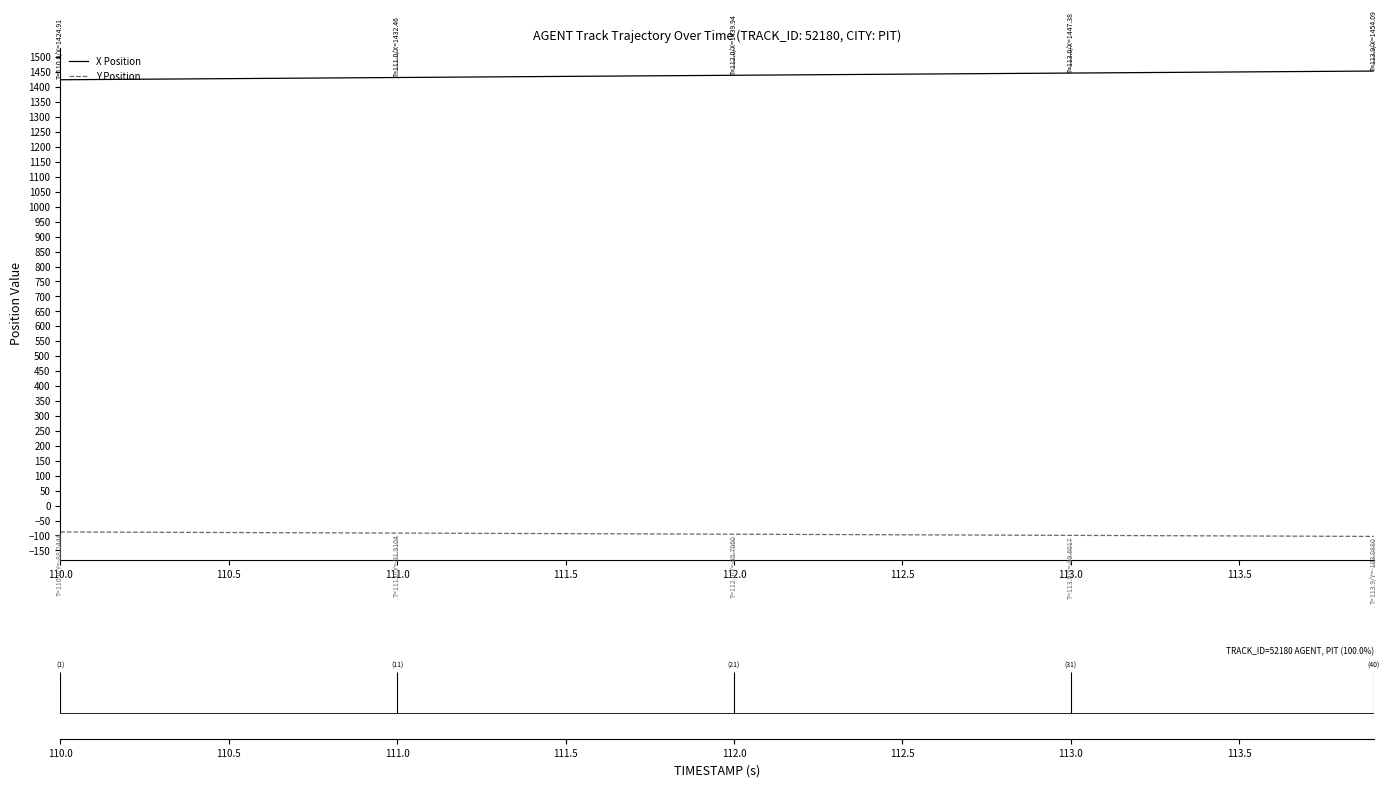

What is the lowest value of the Y Position series?

-103.1